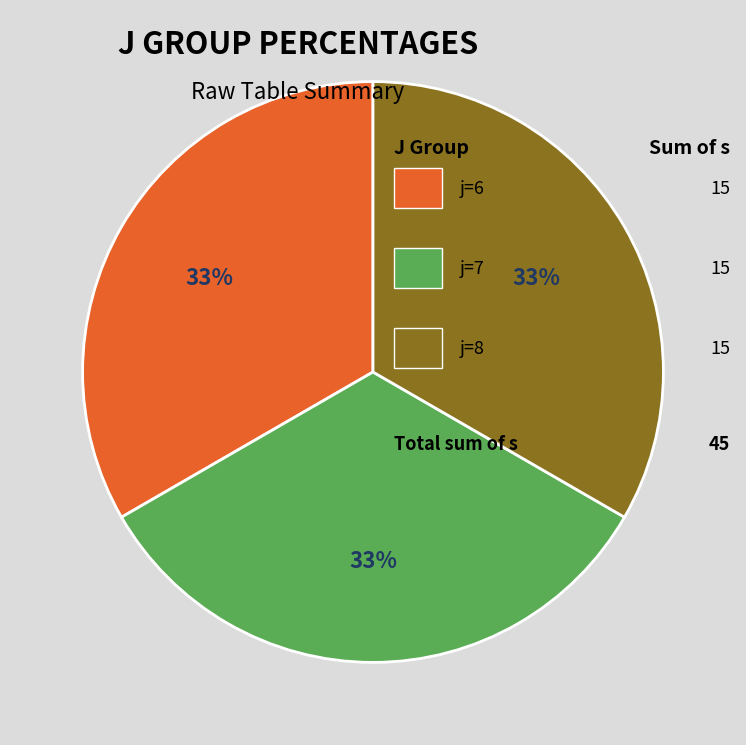

Does any single category account for the majority?

No